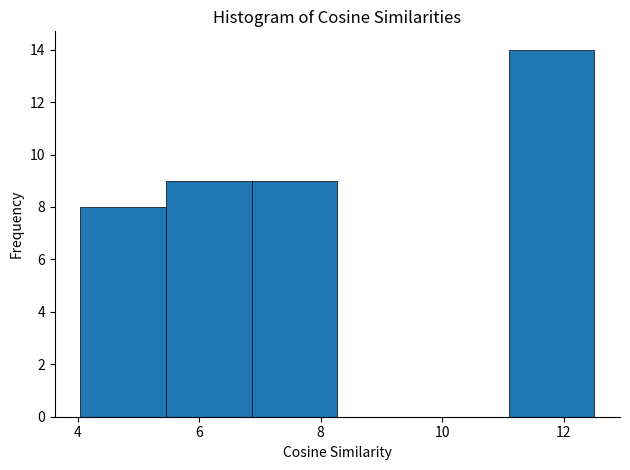

Reading left to right, transcribe this chart: for each bar, give the range it covers on the x-axis and its height. Neither the bar edges nor the heights are printed on the chart, so give them approximately, as read against the axes.

4.0 to 5.4: 8
5.4 to 6.8: 9
6.8 to 8.2: 9
8.2 to 9.6: 0
9.6 to 11.0: 0
11.0 to 12.6: 14